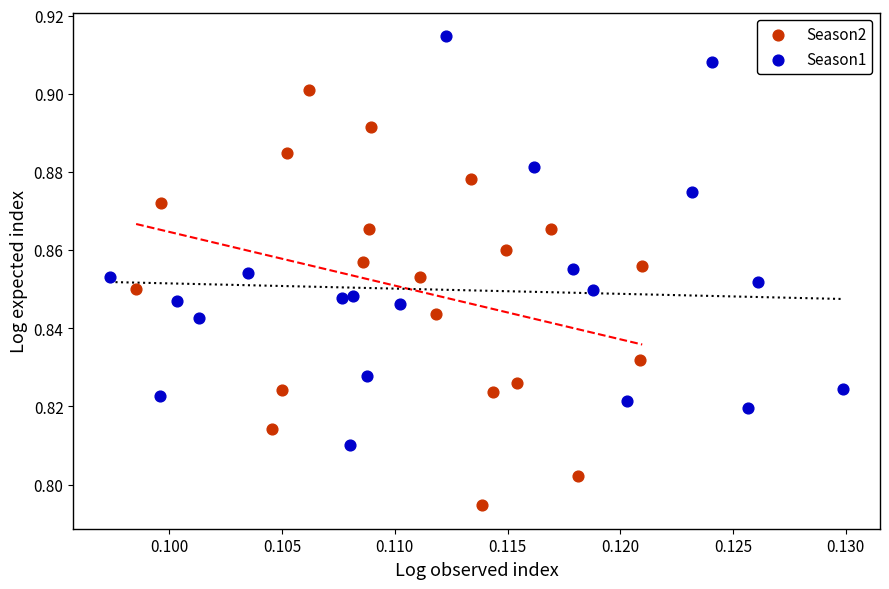

Which series contains the highest Y value?

Season1